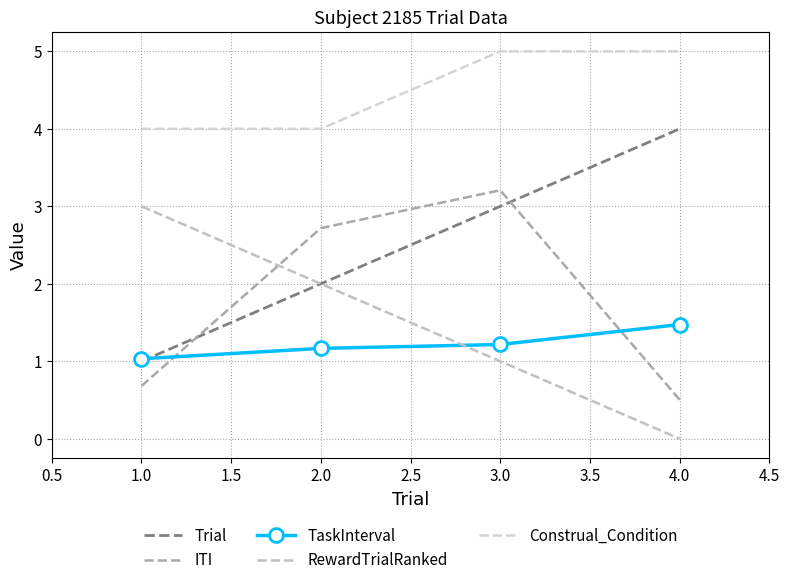

What is the value of the ITI point at the 2nd from the left?

2.7